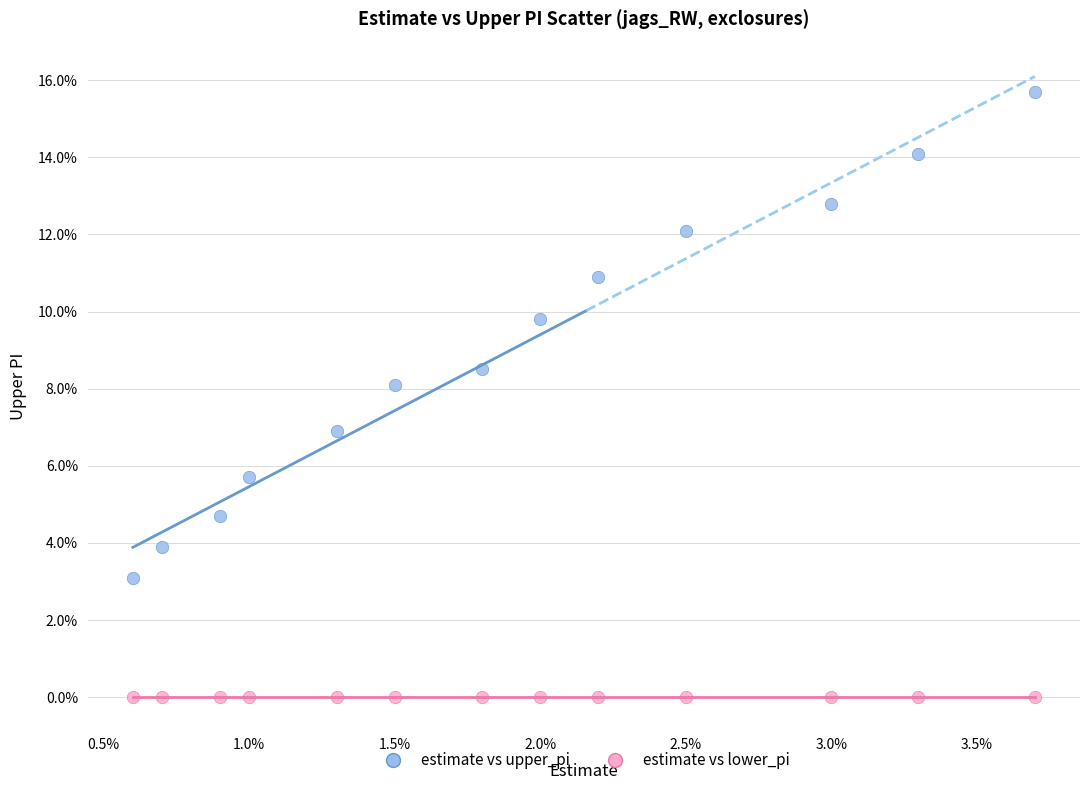

Which series reaches the minimum Y coordinate?

estimate vs lower_pi